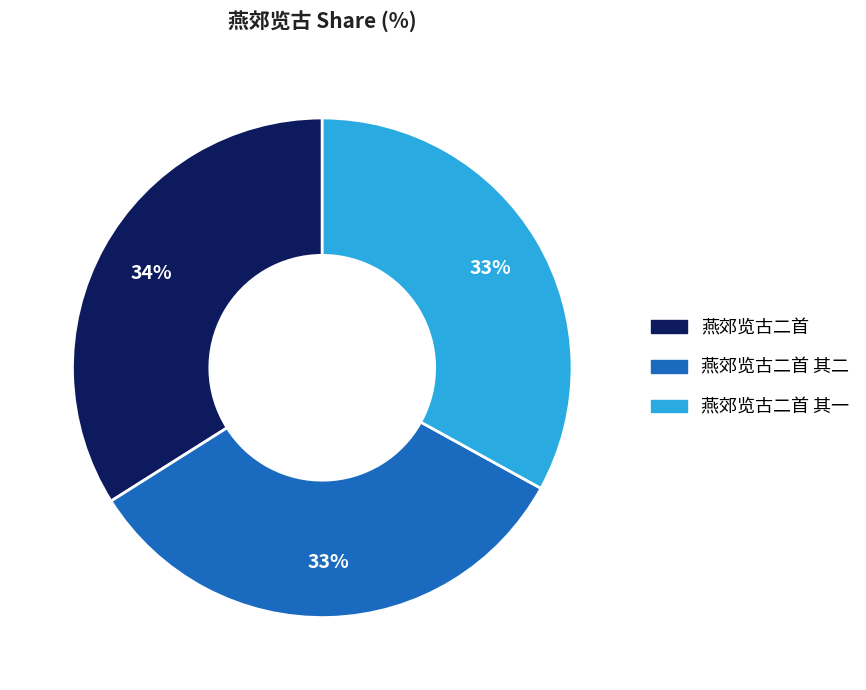

To the nearest percent, what is the difference between the largest and smallest slice percentages?

1%